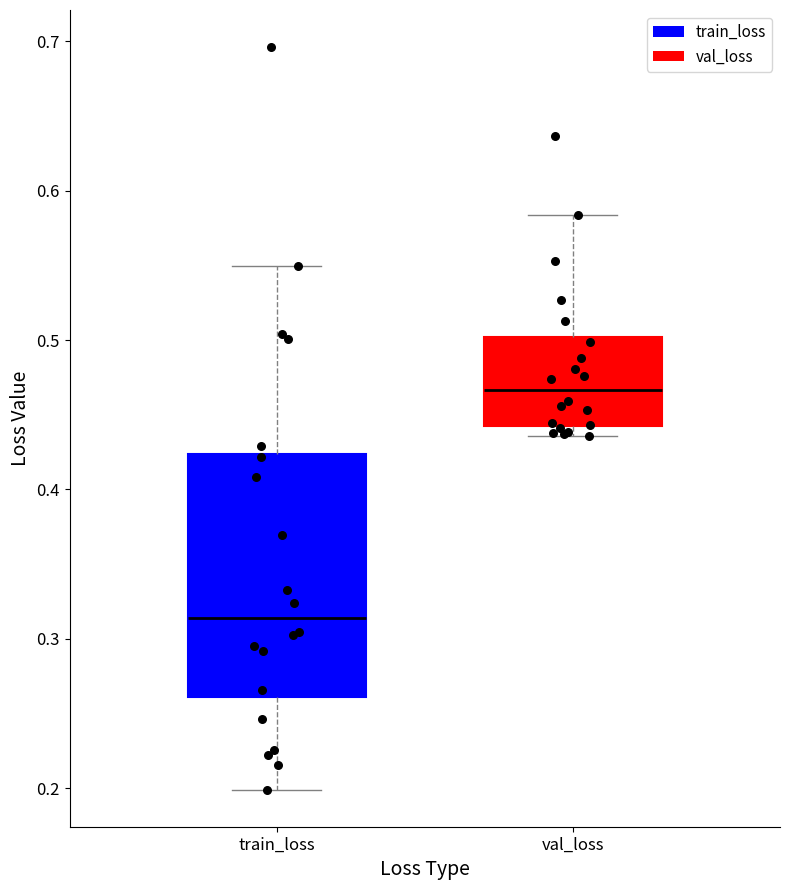

Which box has the lowest median line?

train_loss